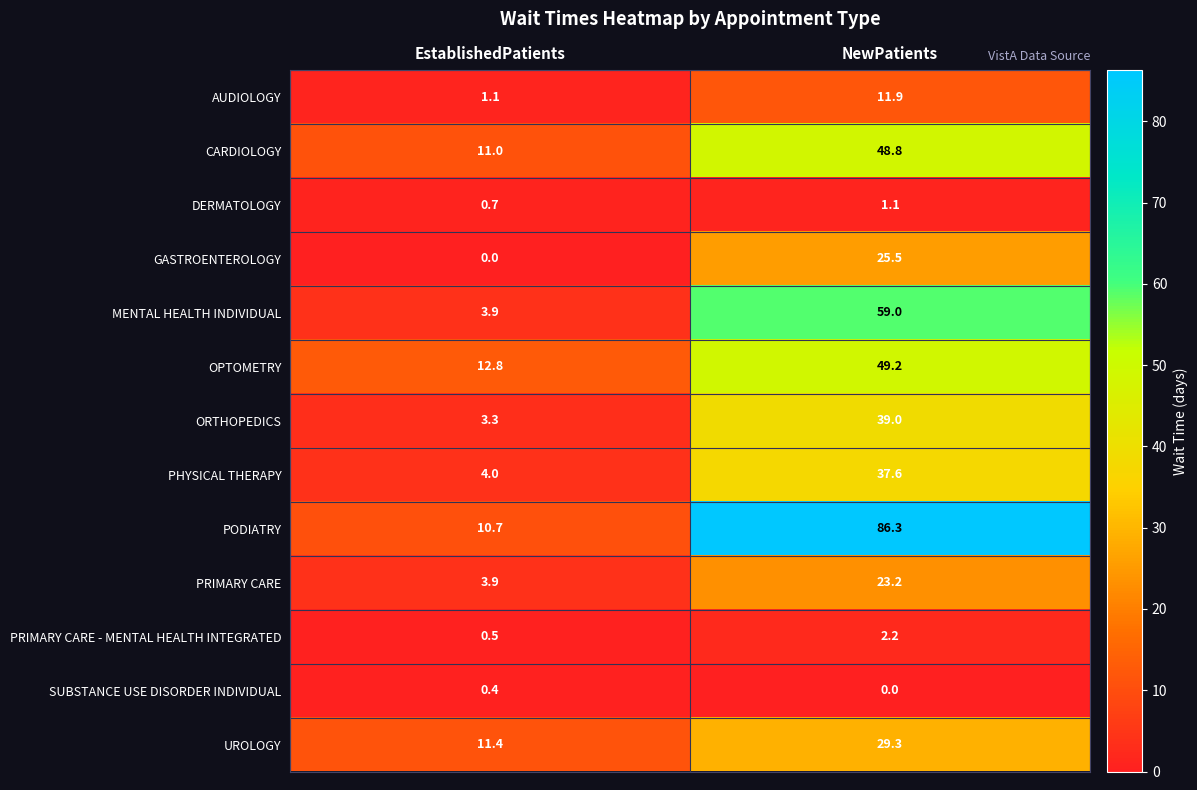

Reading left to right, extract all data points from this chart.

AUDIOLOGY: EstablishedPatients=1.1	NewPatients=11.9
CARDIOLOGY: EstablishedPatients=11.0	NewPatients=48.8
DERMATOLOGY: EstablishedPatients=0.7	NewPatients=1.1
GASTROENTEROLOGY: EstablishedPatients=0.0	NewPatients=25.5
MENTAL HEALTH INDIVIDUAL: EstablishedPatients=3.9	NewPatients=59.0
OPTOMETRY: EstablishedPatients=12.8	NewPatients=49.2
ORTHOPEDICS: EstablishedPatients=3.3	NewPatients=39.0
PHYSICAL THERAPY: EstablishedPatients=4.0	NewPatients=37.6
PODIATRY: EstablishedPatients=10.7	NewPatients=86.3
PRIMARY CARE: EstablishedPatients=3.9	NewPatients=23.2
PRIMARY CARE - MENTAL HEALTH INTEGRATED: EstablishedPatients=0.5	NewPatients=2.2
SUBSTANCE USE DISORDER INDIVIDUAL: EstablishedPatients=0.4	NewPatients=0.0
UROLOGY: EstablishedPatients=11.4	NewPatients=29.3